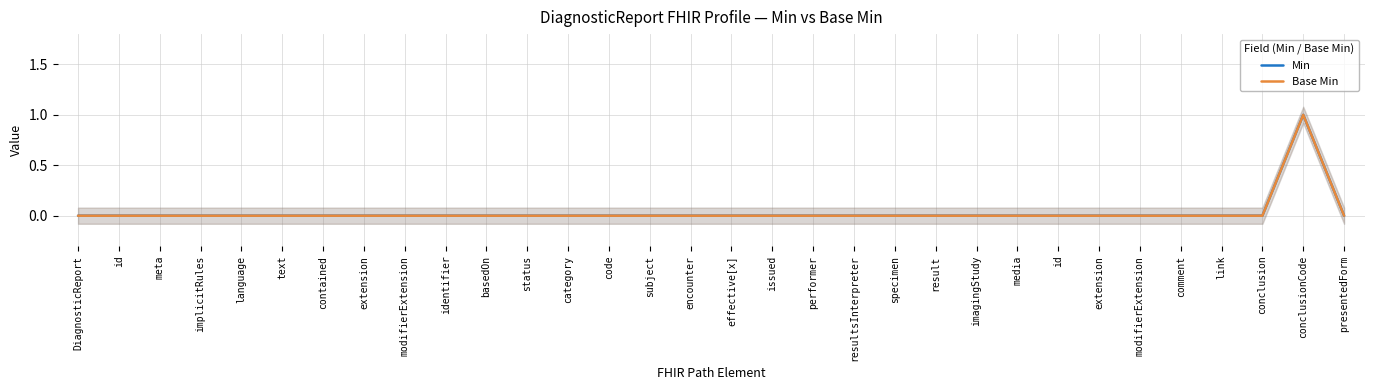

What are all the series names shown in the legend?

Min, Base Min